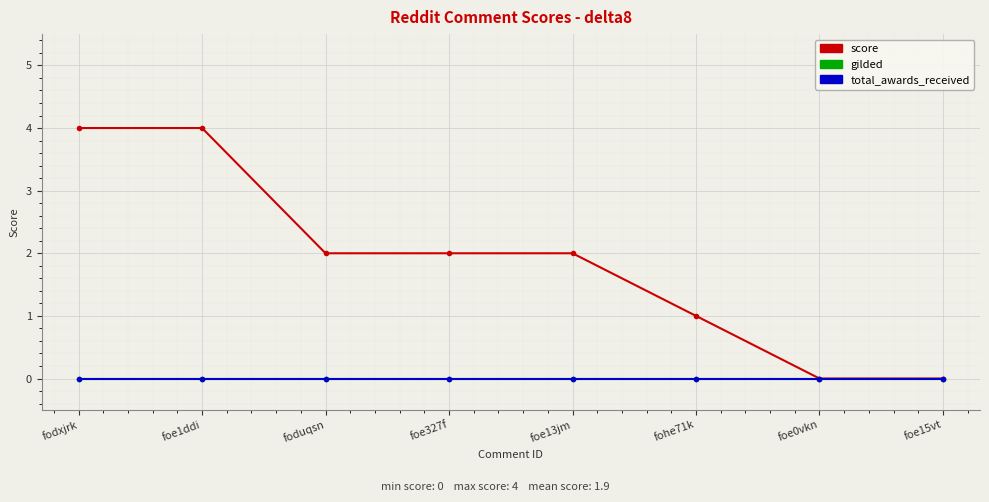

Does the chart have visible grid lines?

Yes